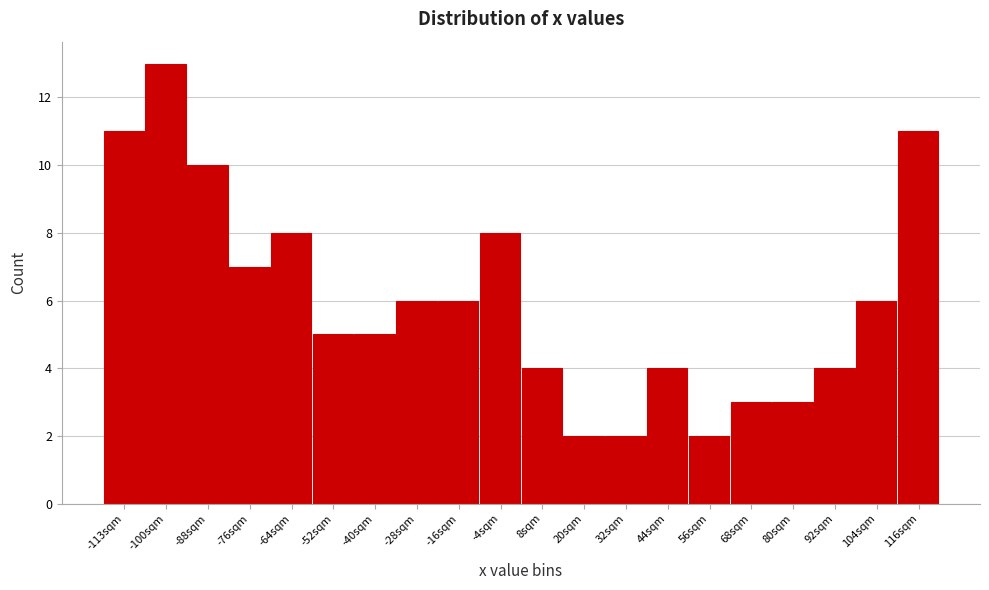

Reading left to right, transcribe all the data shown in this chart.

11	13	10	7	8	5	5	6	6	8	4	2	2	4	2	3	3	4	6	11